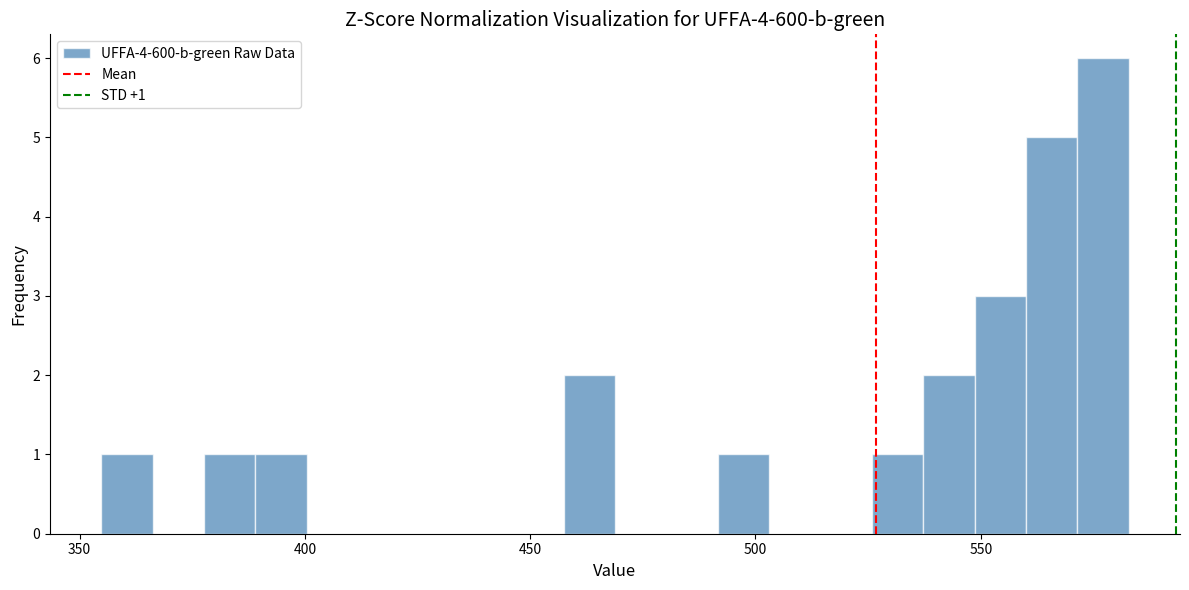

Read against the x-axis, roughly where is the centre of the tallest bar?

575